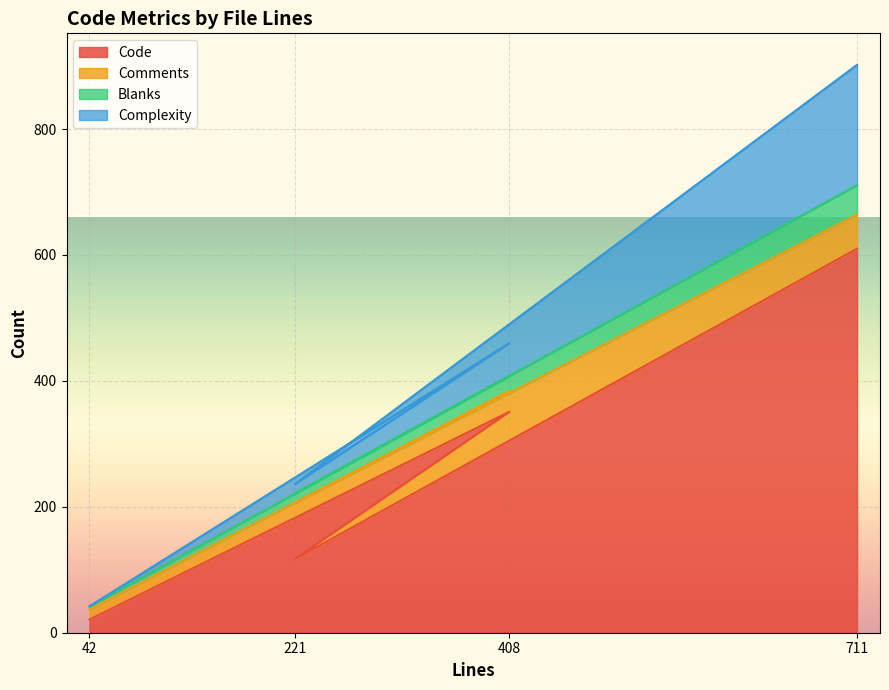

What are all the series names shown in the legend?

Code, Comments, Blanks, Complexity